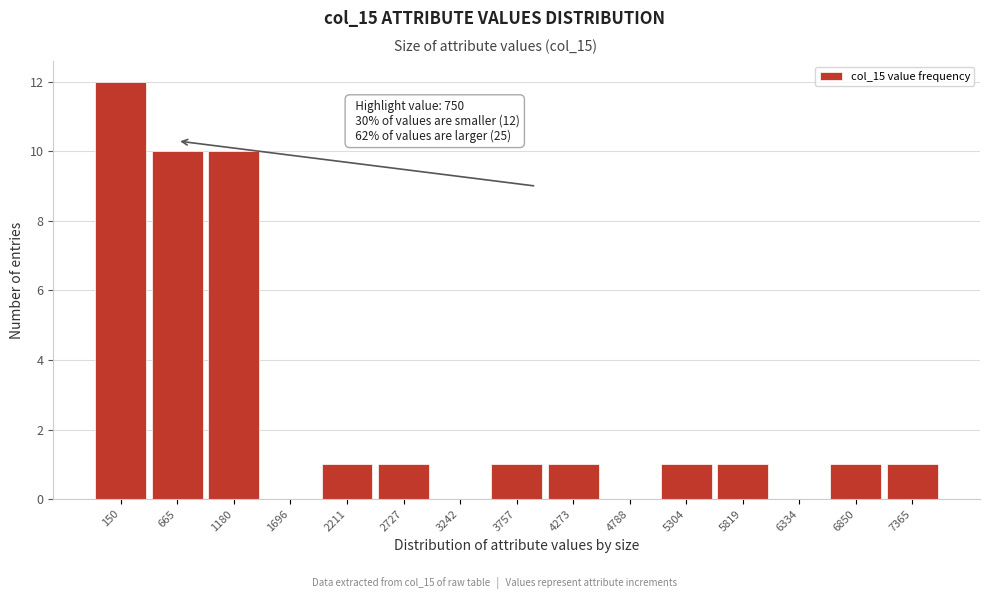

Reading left to right, extract all data points from this chart.

150=12	665=10	1180=10	1696=0	2211=1	2727=1	3242=0	3757=1	4273=1	4788=0	5304=1	5819=1	6334=0	6850=1	7365=1